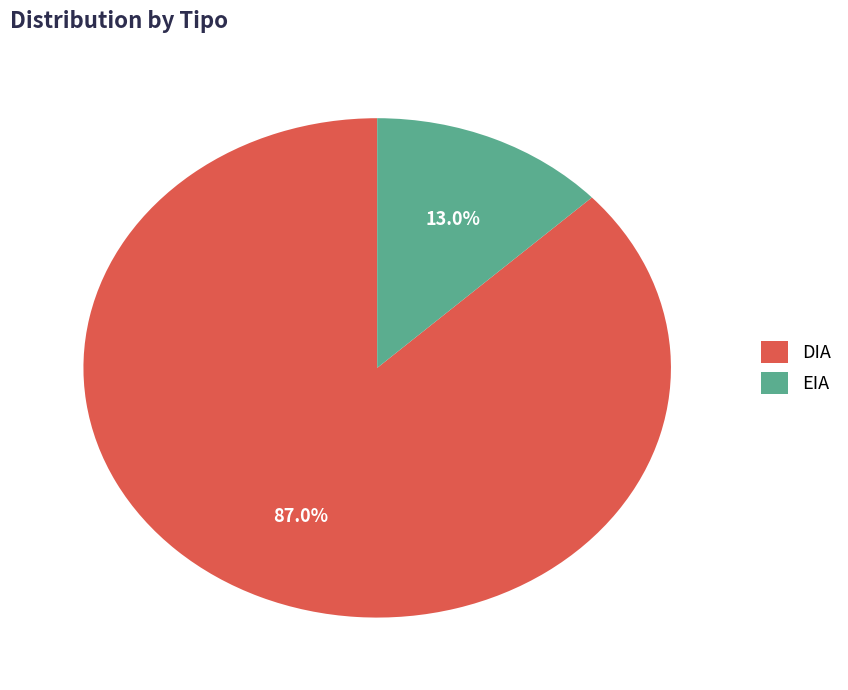

What is the largest slice in the pie chart?

DIA